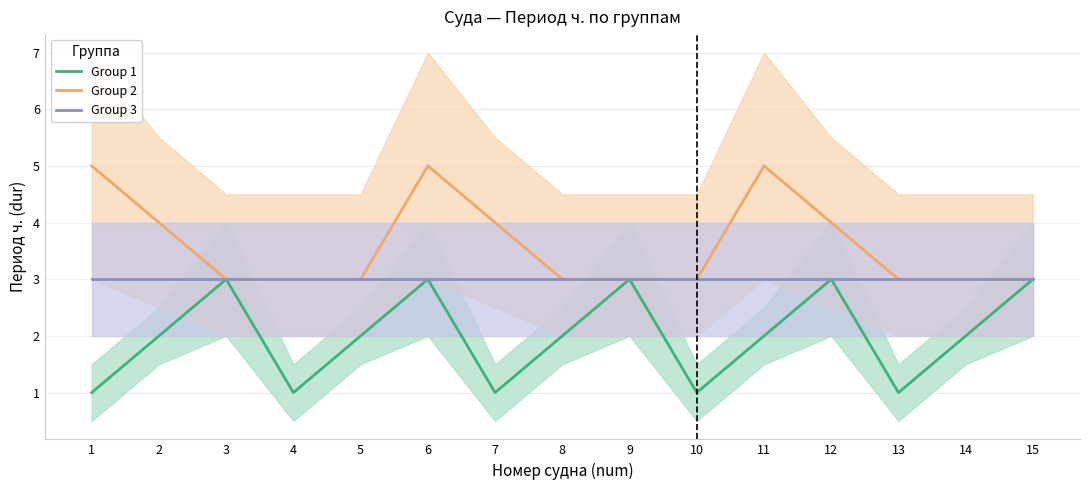

Reading left to right, what are all the values shown in this chart?

Group 1: 1	2	3	1	2	3	1	2	3	1	2	3	1	2	3
Group 2: 5	4	3	3	3	5	4	3	3	3	5	4	3	3	3
Group 3: 3	3	3	3	3	3	3	3	3	3	3	3	3	3	3